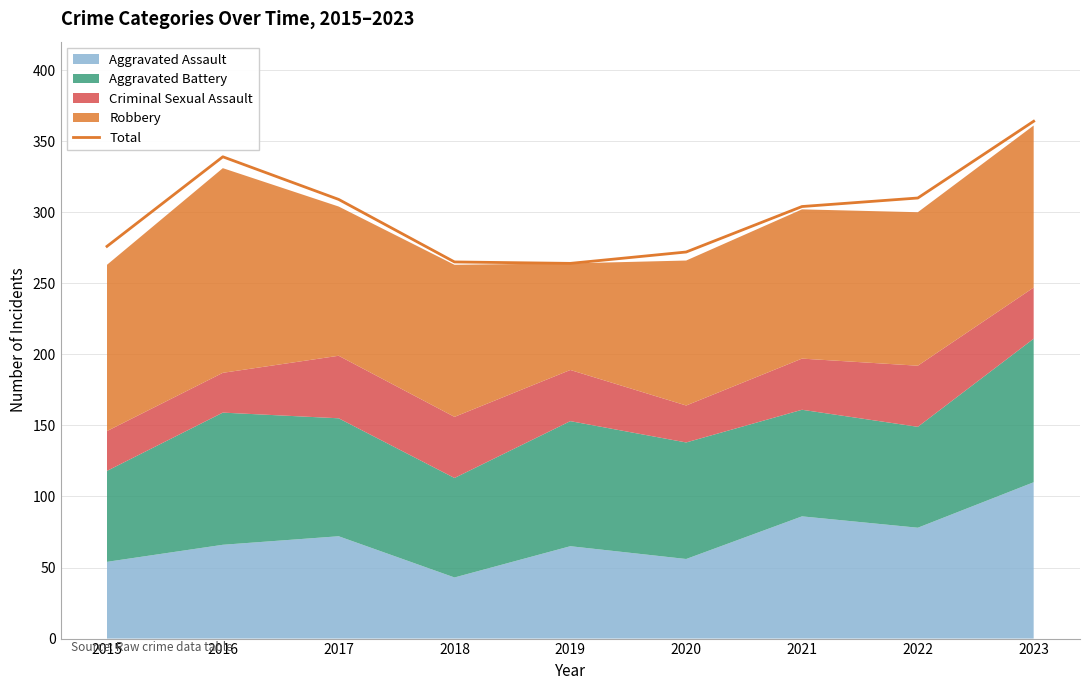

Is it true that the value at 2020 is 272?

True